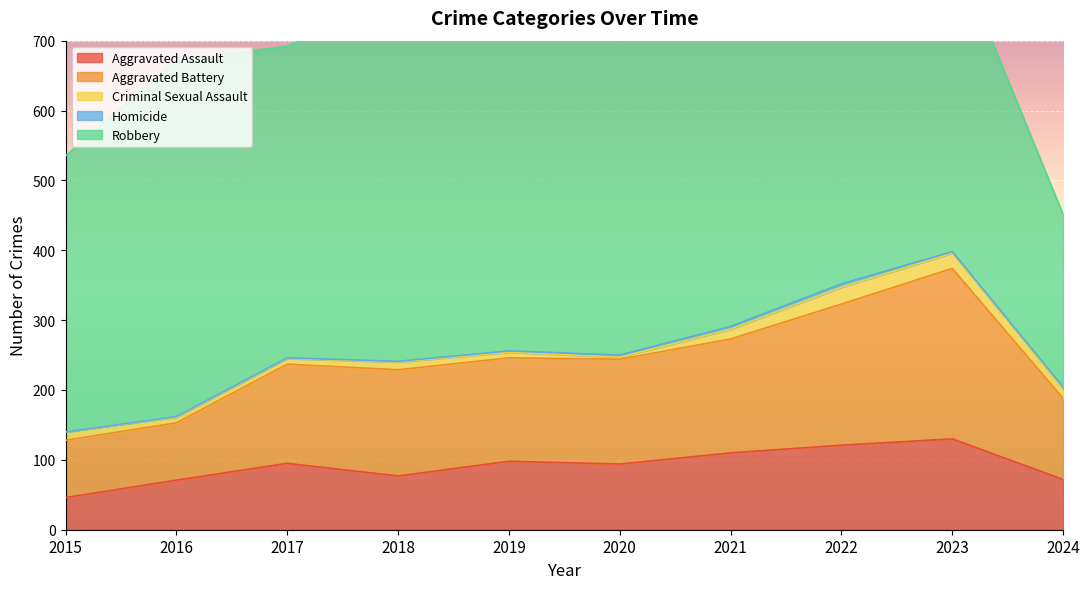

In Criminal Sexual Assault, how many points are higher than both neighbors (excluding endpoints)?

2